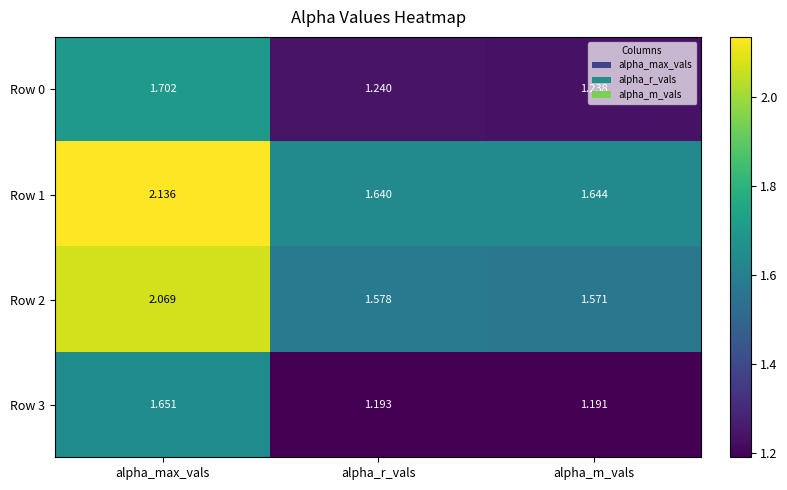

List the labels in order of Row 2 value, largest first.

alpha_max_vals, alpha_r_vals, alpha_m_vals